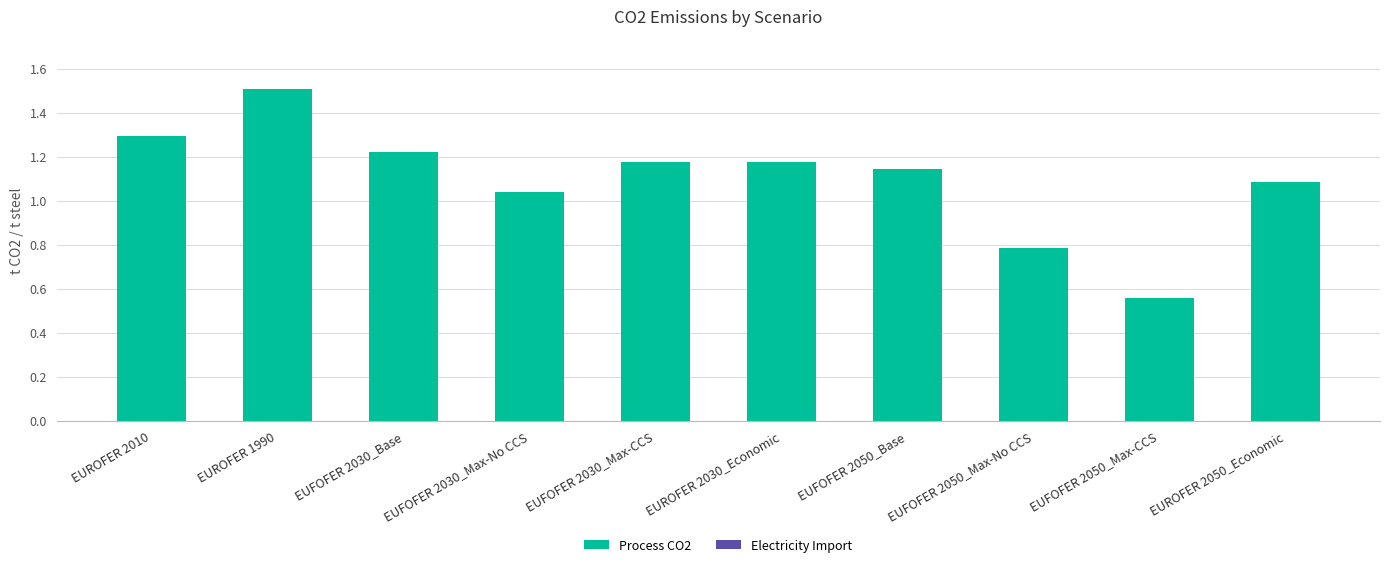

True or false: the data shows 0.7 at EUROFER 2030_Economic.

False